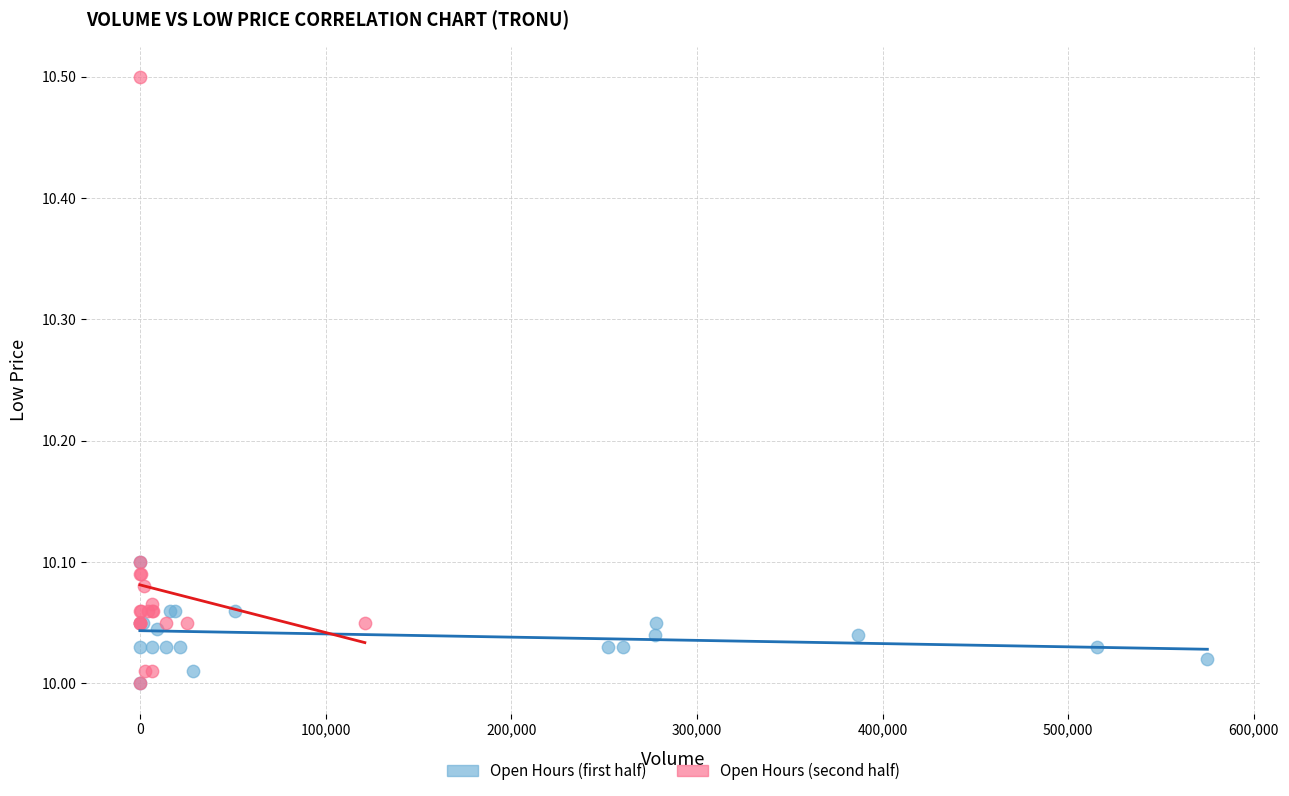

Which series has the largest Y range (max minus min)?

Open Hours (second half)